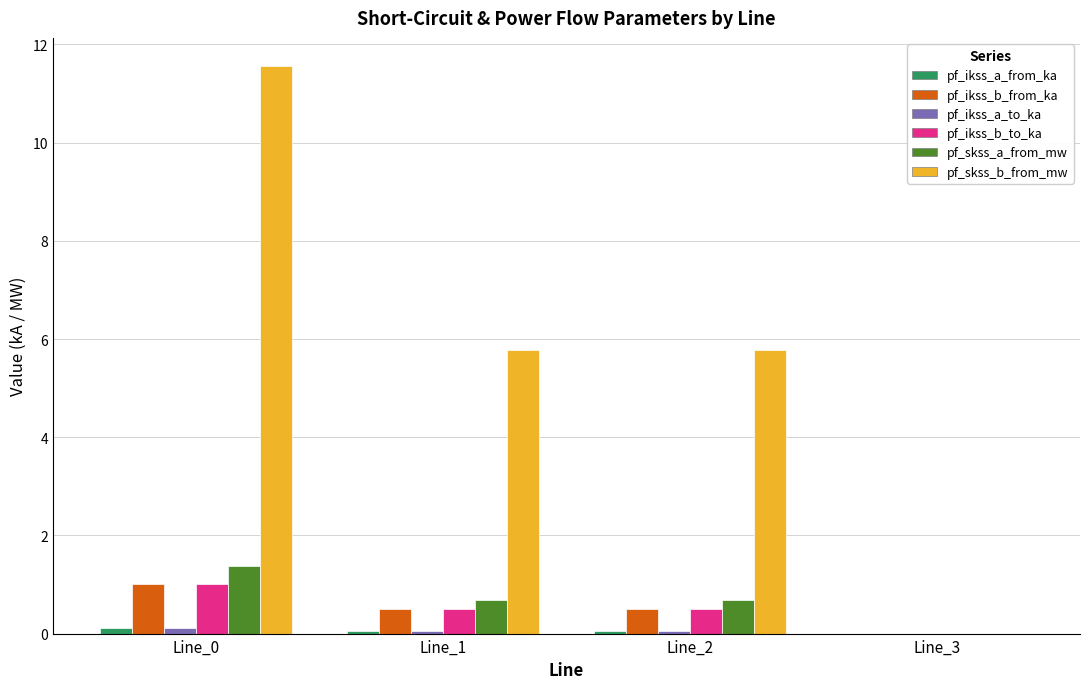

How many series are shown in this chart?

6